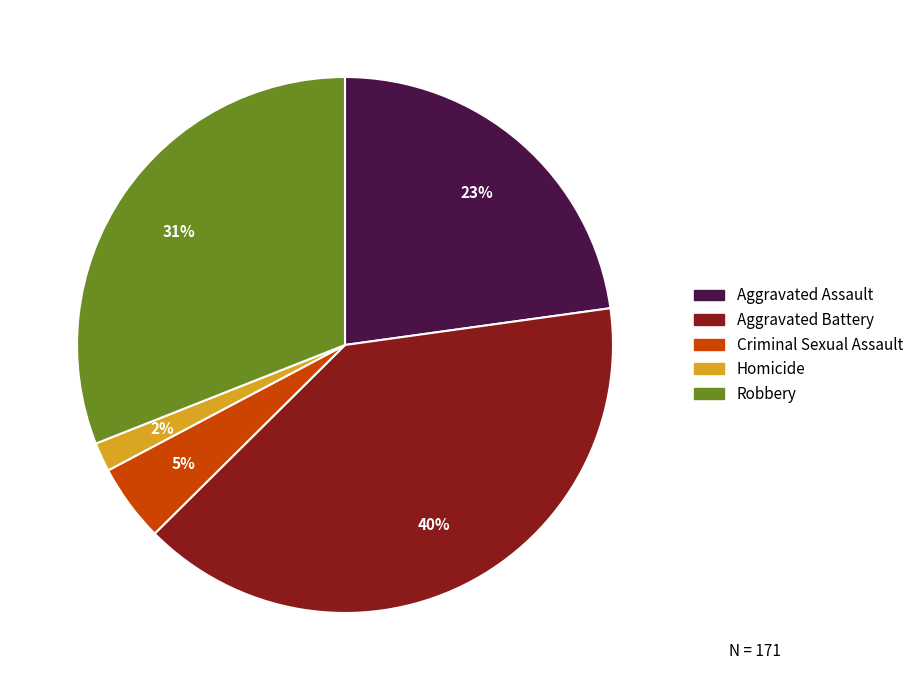

Is Aggravated Assault the majority of the pie?

No